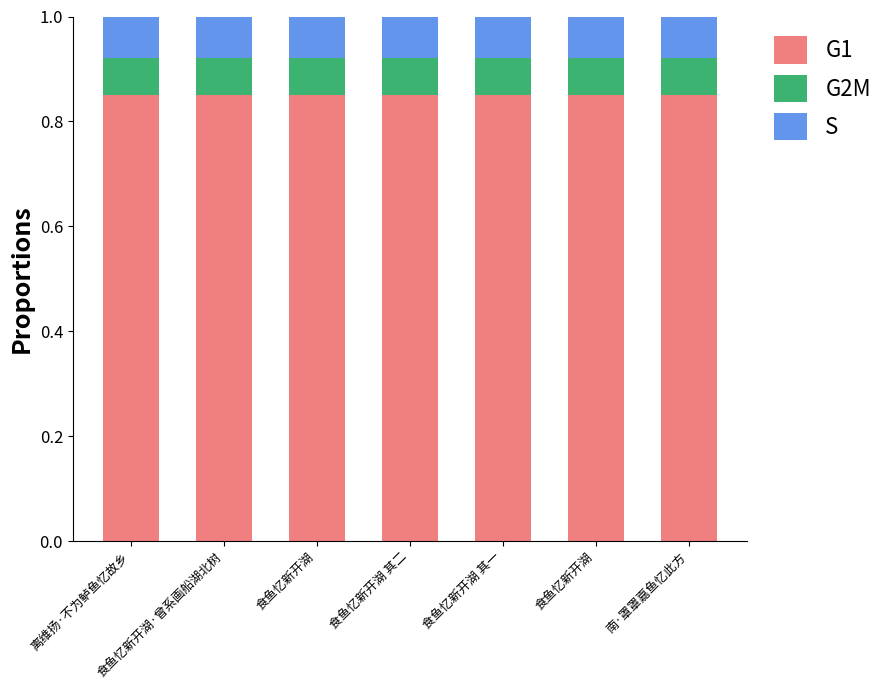

Count the number of categories in the chart.

7